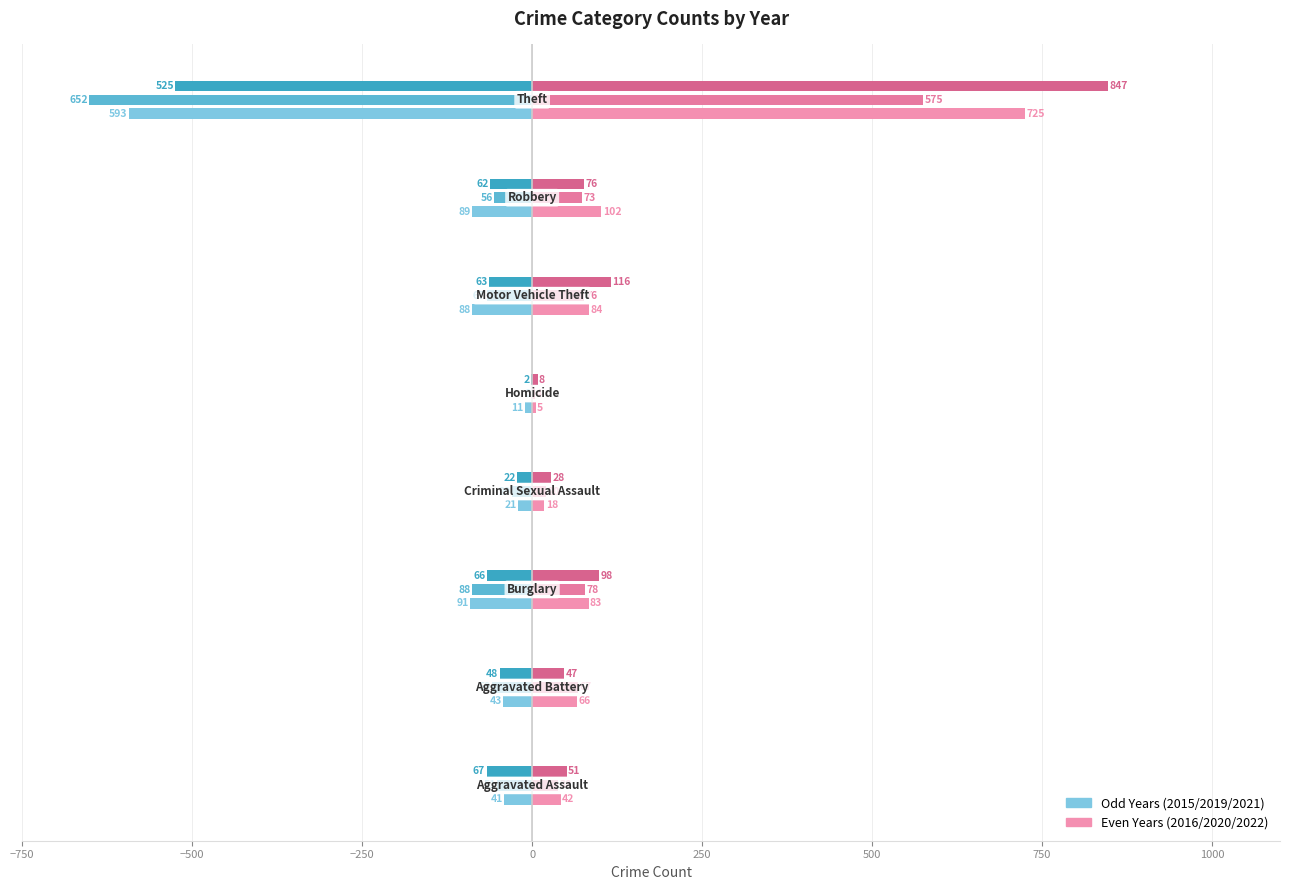

Count the number of data series in this chart.

6